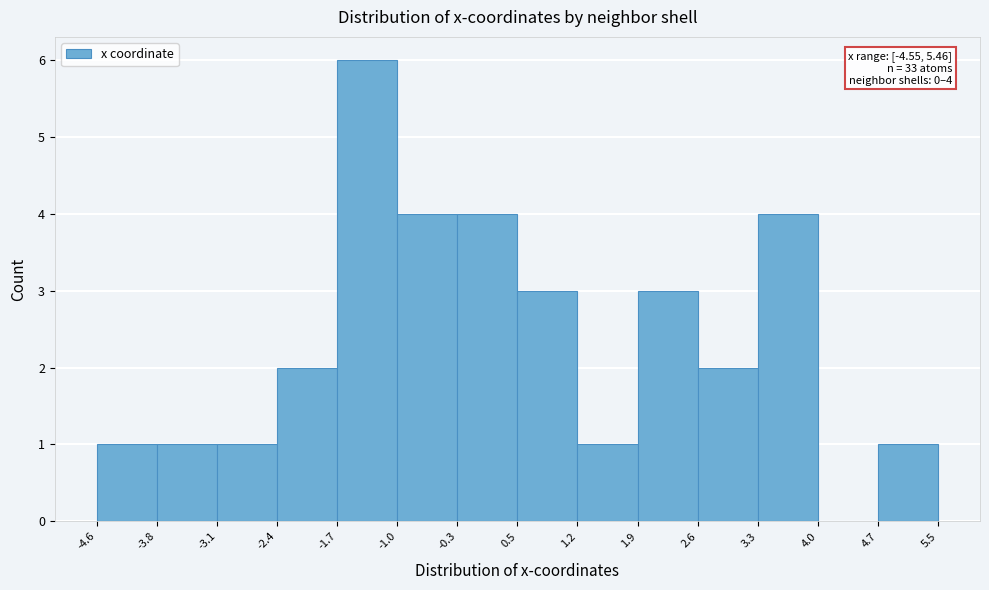

Which range on the x-axis has the tallest bar?

-1.7 to -1.0